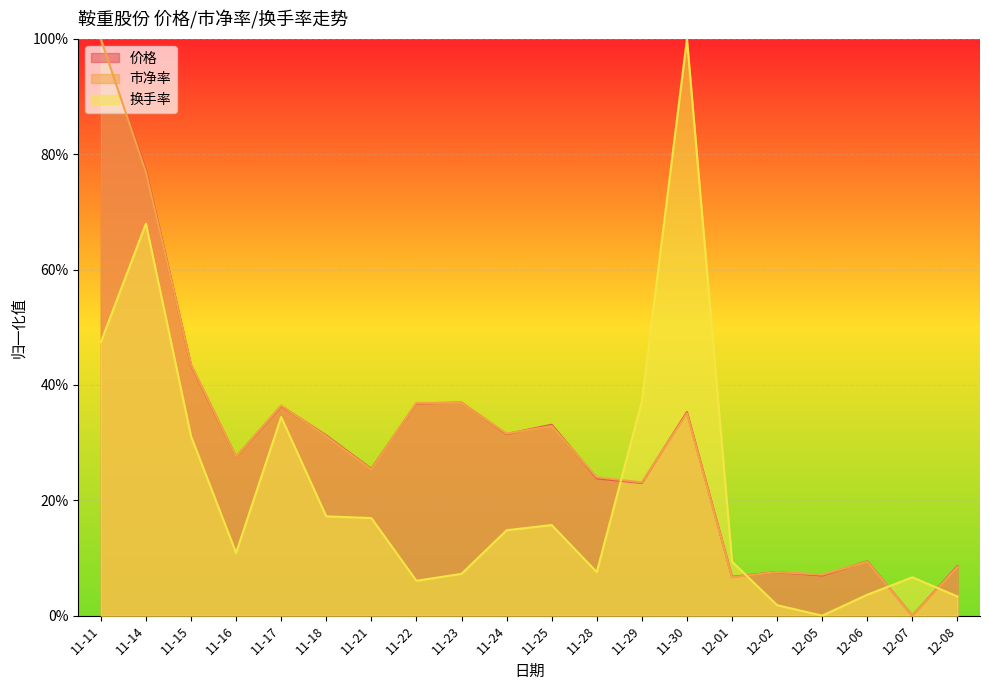

How many times do 价格 and 市净率 cross each other?

10